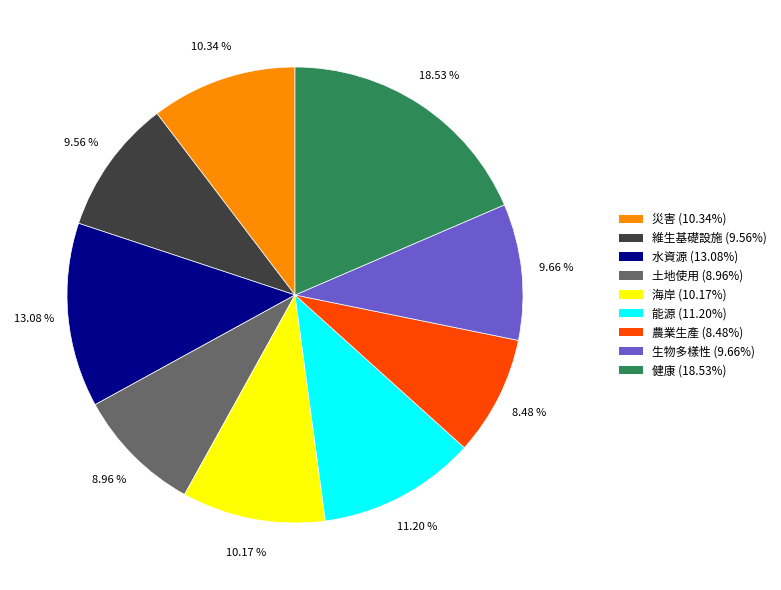

Count the number of slices in the pie.

9